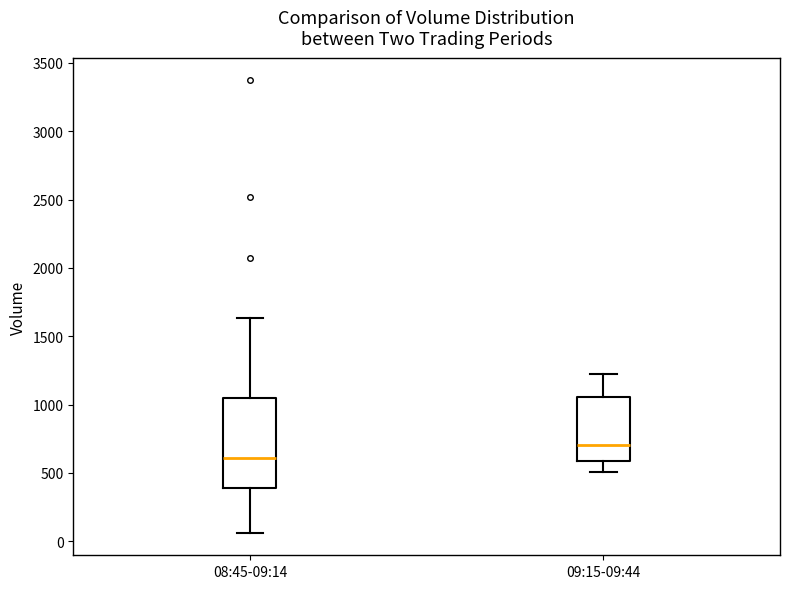

Which box's median line is the lowest?

08:45-09:14